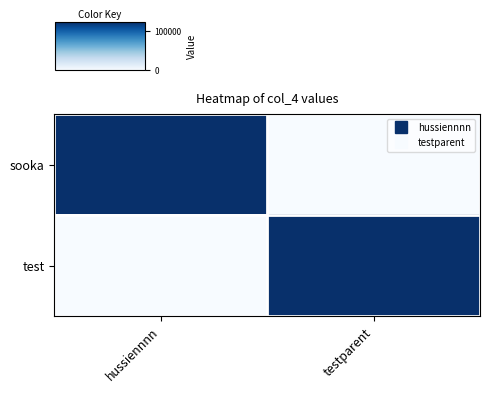

Reading left to right, transcribe all the data shown in this chart.

sooka: hussiennnn=123456	testparent=0
test: hussiennnn=0	testparent=123456